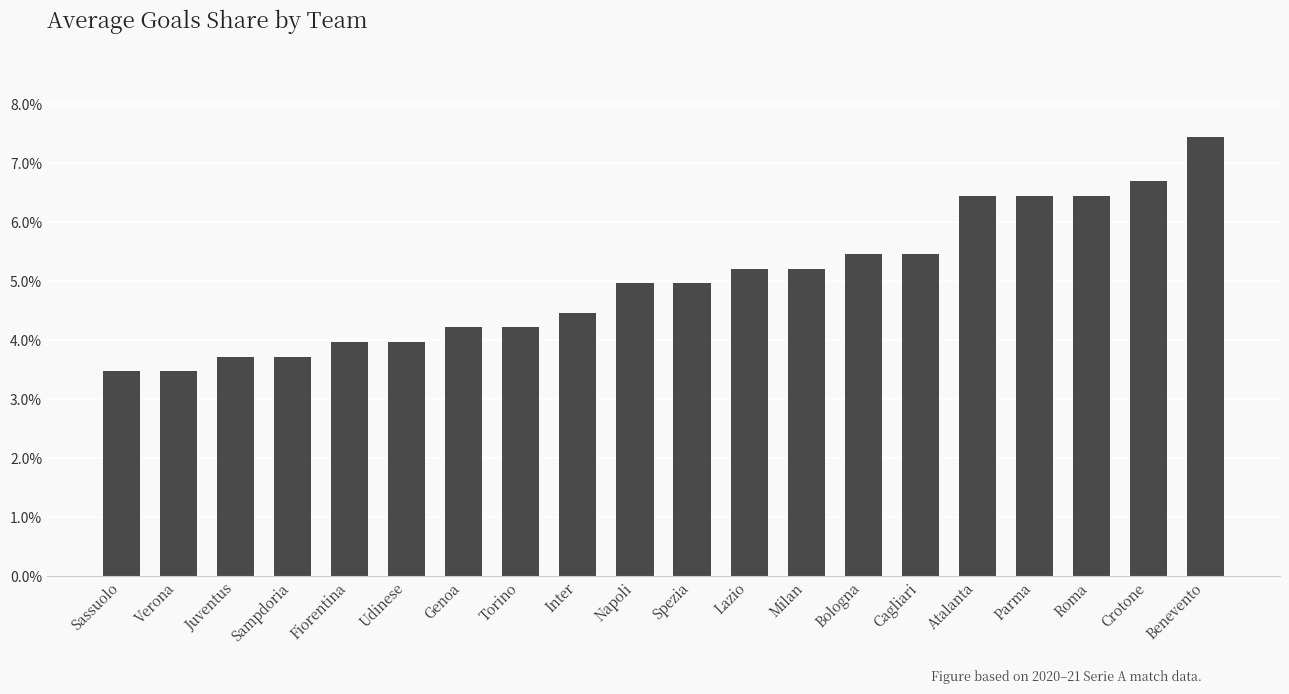

Count the values in the range 0 to 1.

20